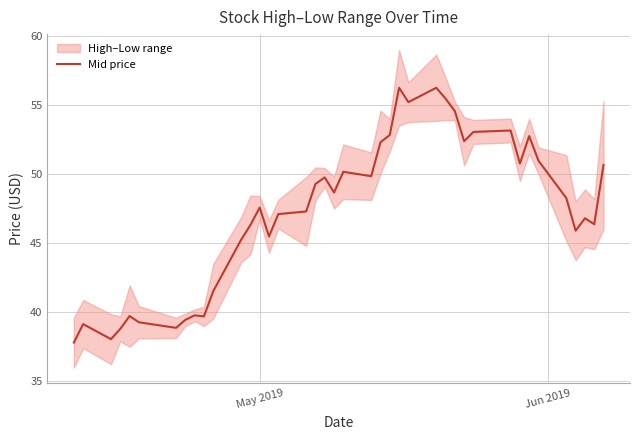

What is the lowest value of the Mid price series?

37.8